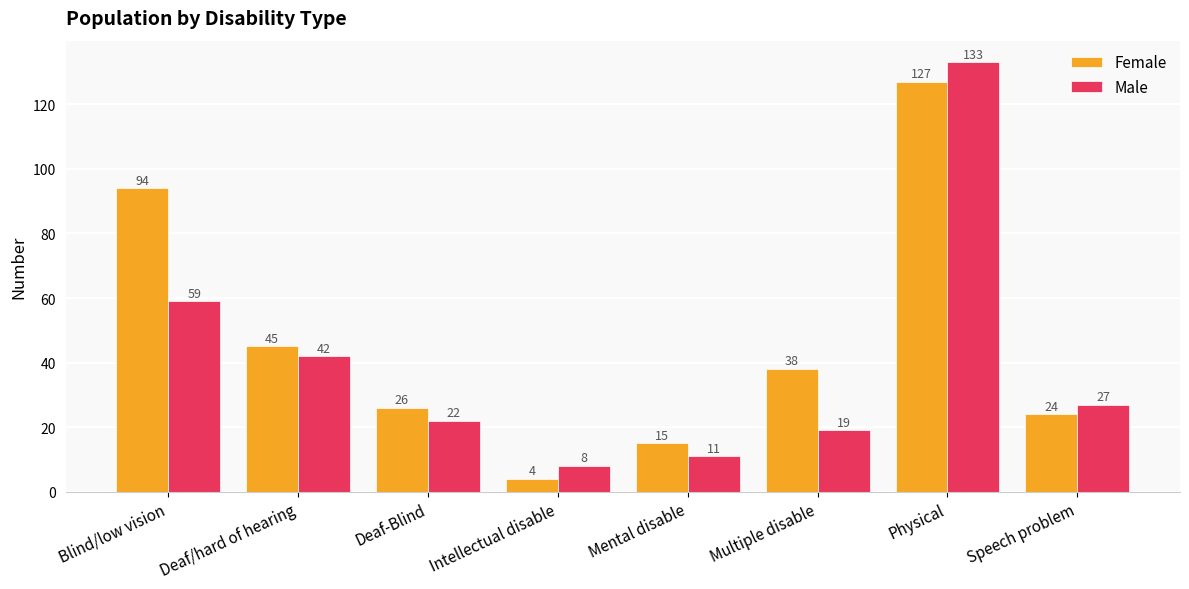

Where is Male nearest to the value 70?

Blind/low vision